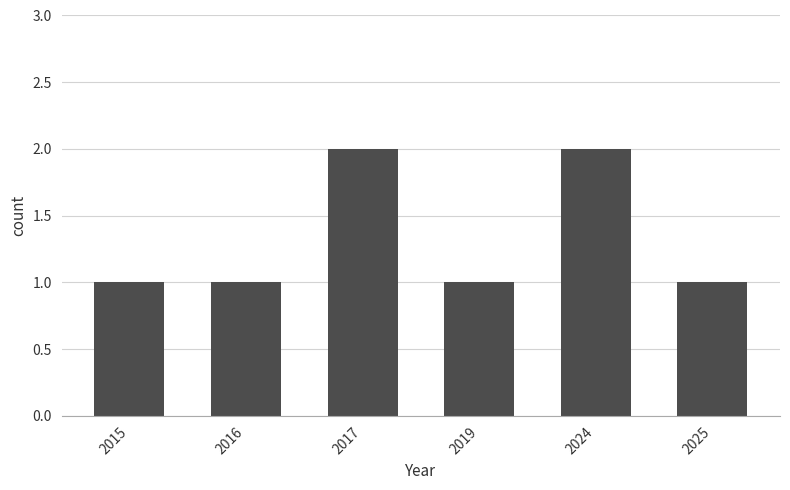

What is the minimum value shown in the chart?

1